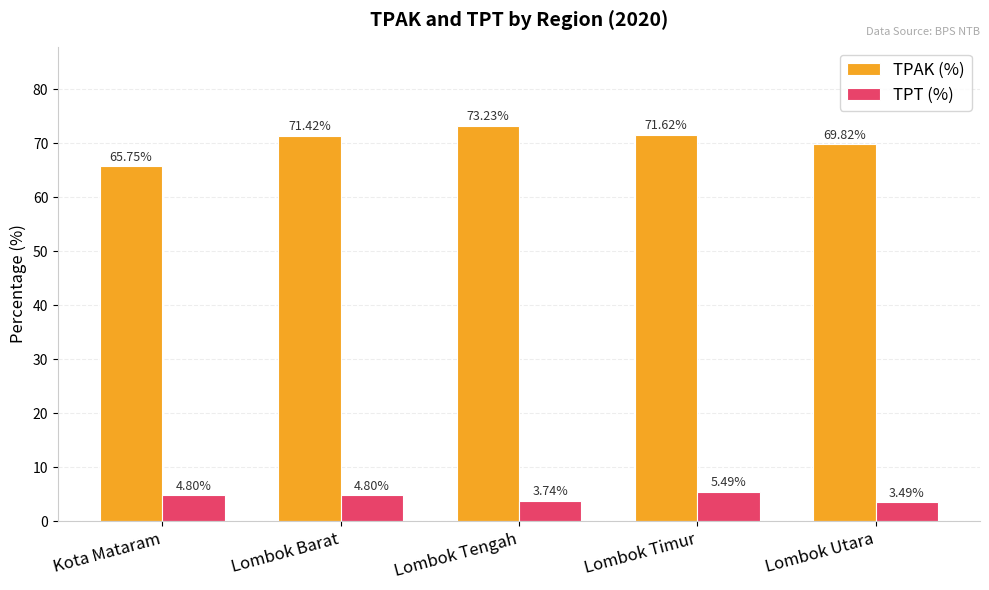

What is the sum of all TPT (%) values?

22.3